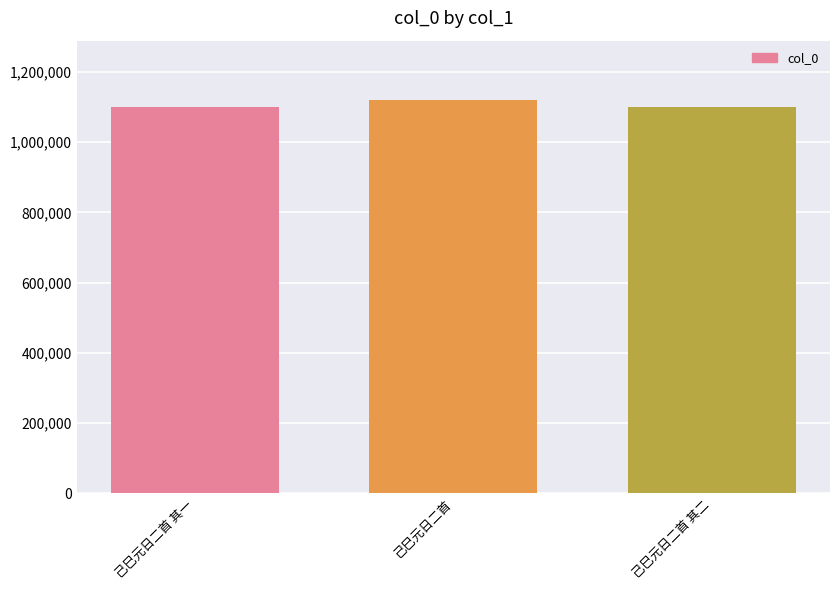

How many categories are shown in the chart?

3